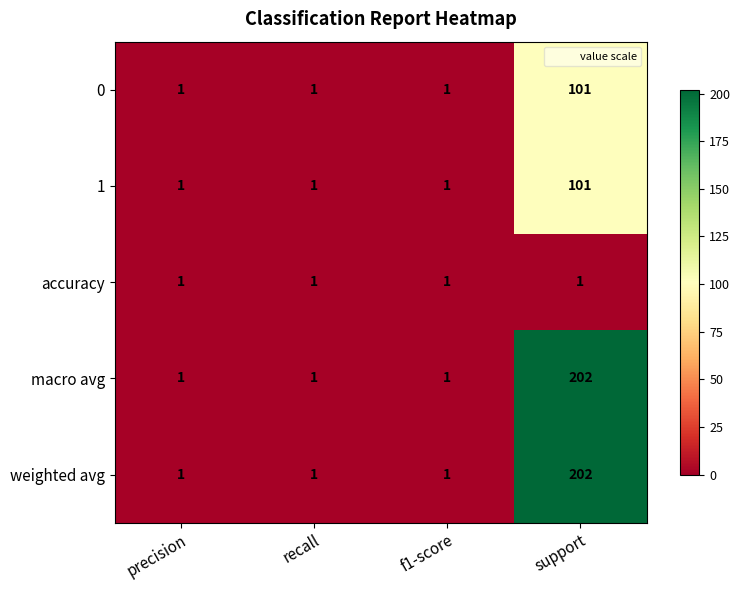

What is the average value of the macro avg series?

51